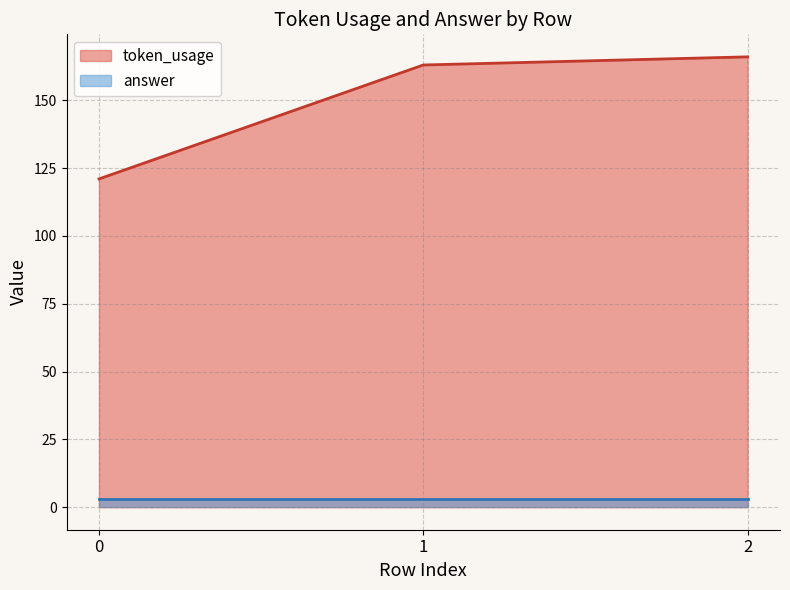

What is the approximate value at 1?

163